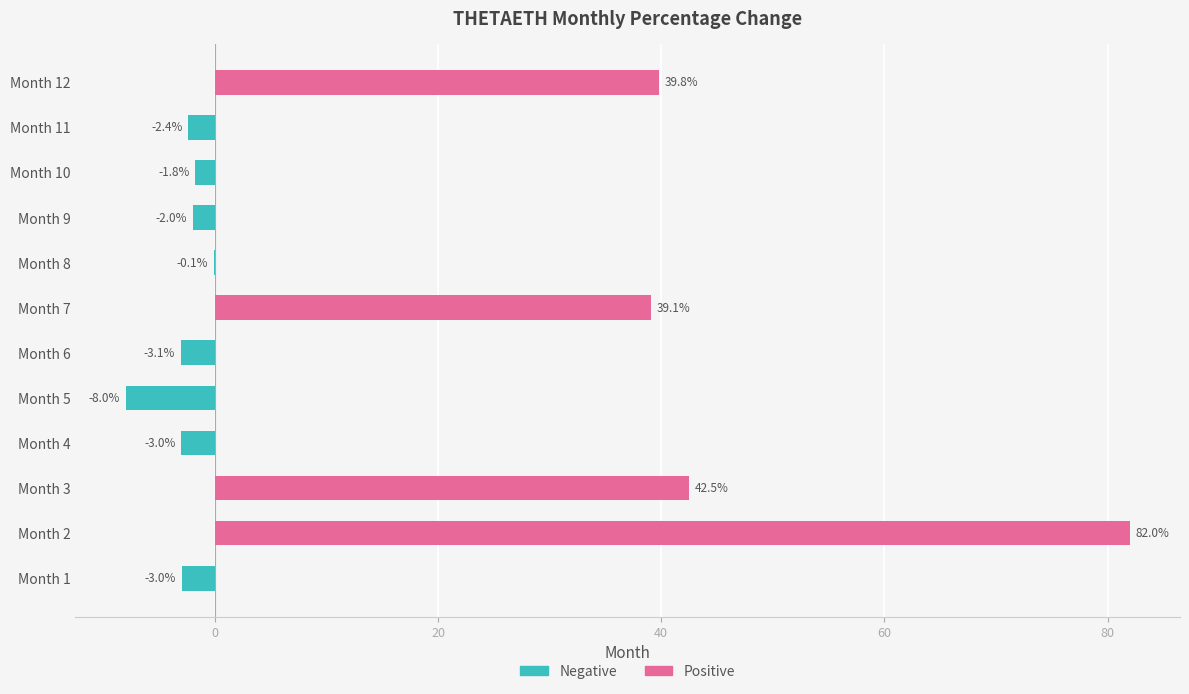

How many values in Negative are below zero?

8